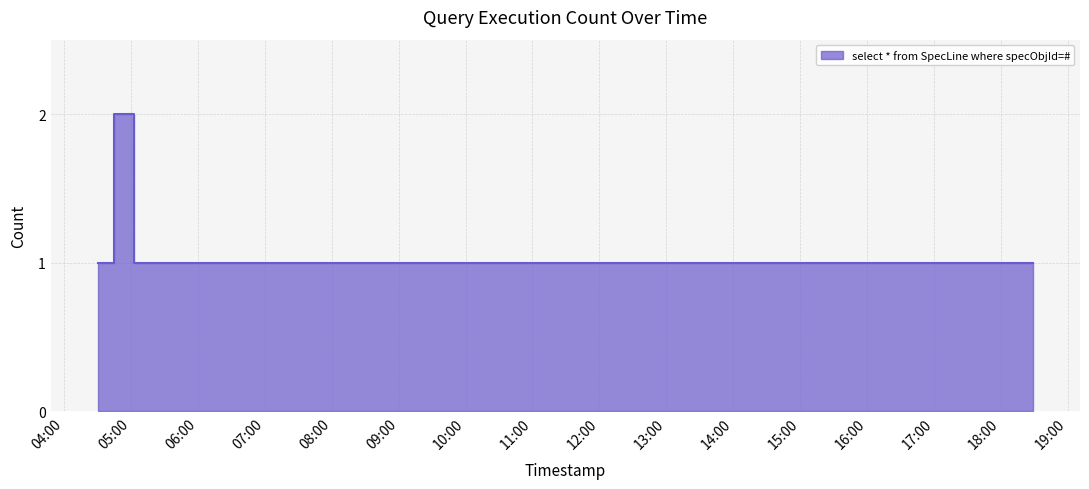

What is the label of the 2nd point from the left?

05:00